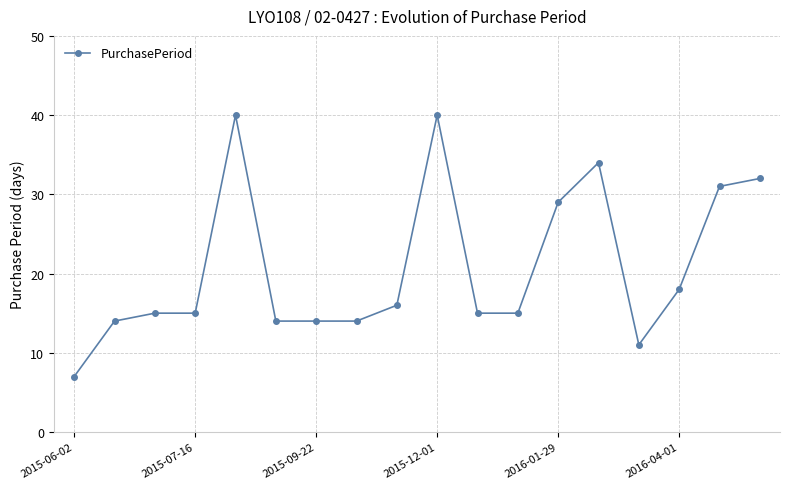

Reading left to right, what are all the values shown in this chart?

7	14	15	15	40	14	14	14	16	40	15	15	29	34	11	18	31	32